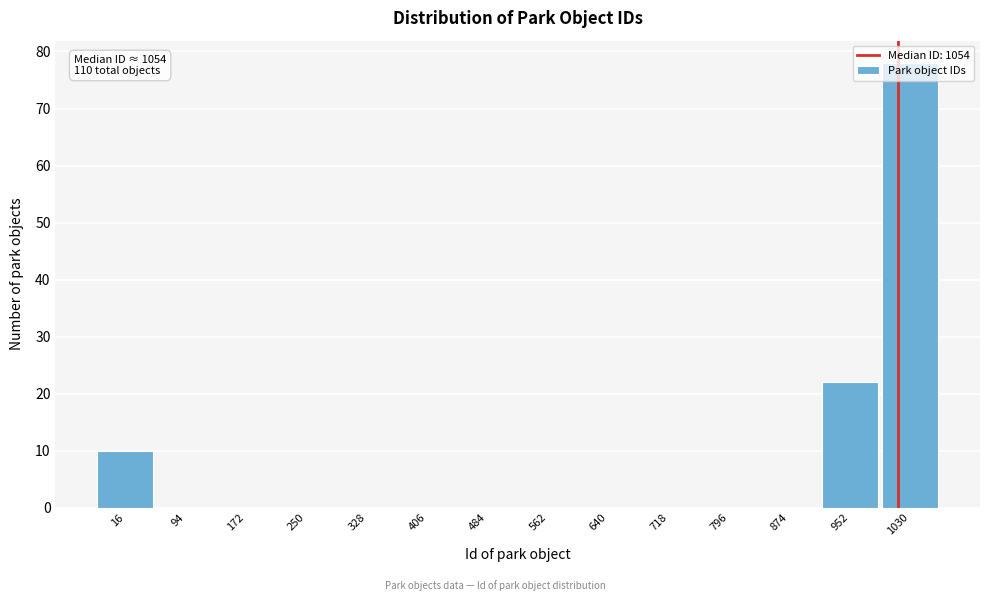

What is the sum of all values?

110